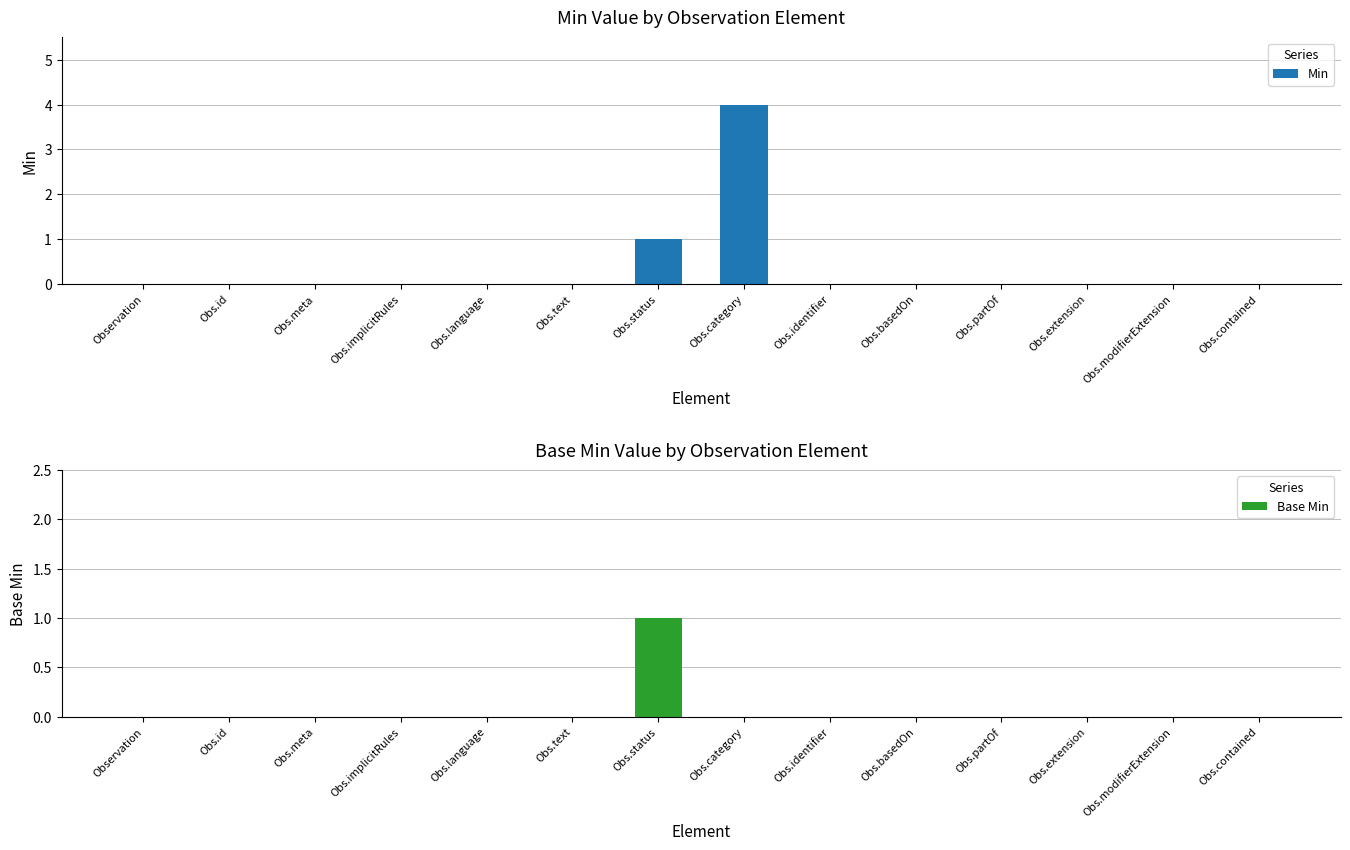

Reading left to right, what are all the values shown in this chart?

Min: Observation=0	Obs.id=0	Obs.meta=0	Obs.implicitRules=0	Obs.language=0	Obs.text=0	Obs.status=1	Obs.category=4	Obs.identifier=0	Obs.basedOn=0	Obs.partOf=0	Obs.extension=0	Obs.modifierExtension=0	Obs.contained=0
Base Min: Observation=0	Obs.id=0	Obs.meta=0	Obs.implicitRules=0	Obs.language=0	Obs.text=0	Obs.status=1	Obs.category=0	Obs.identifier=0	Obs.basedOn=0	Obs.partOf=0	Obs.extension=0	Obs.modifierExtension=0	Obs.contained=0